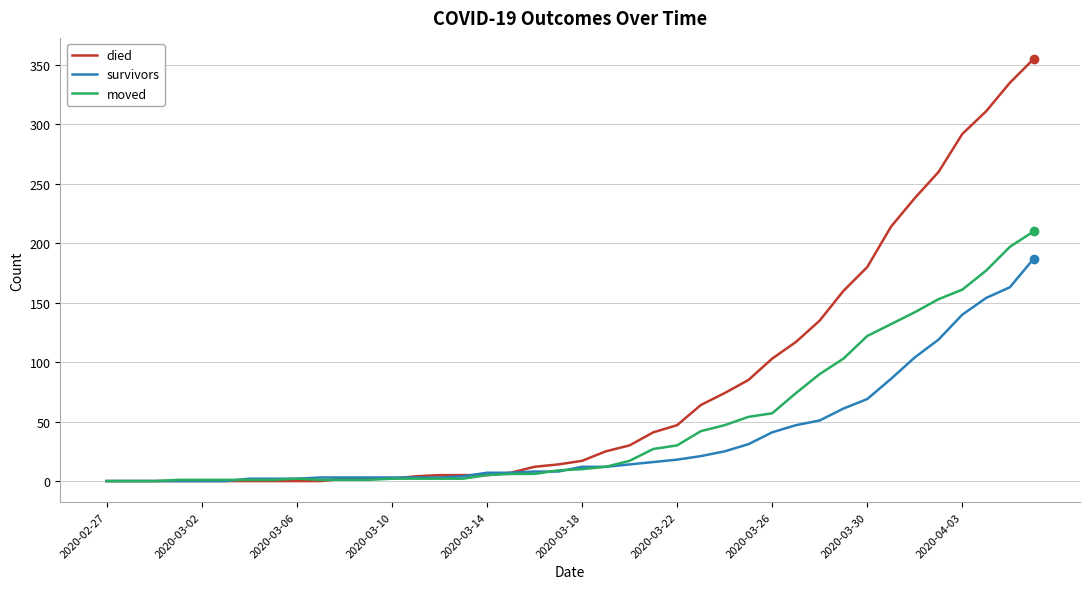

Which series has the largest range (max minus min)?

died